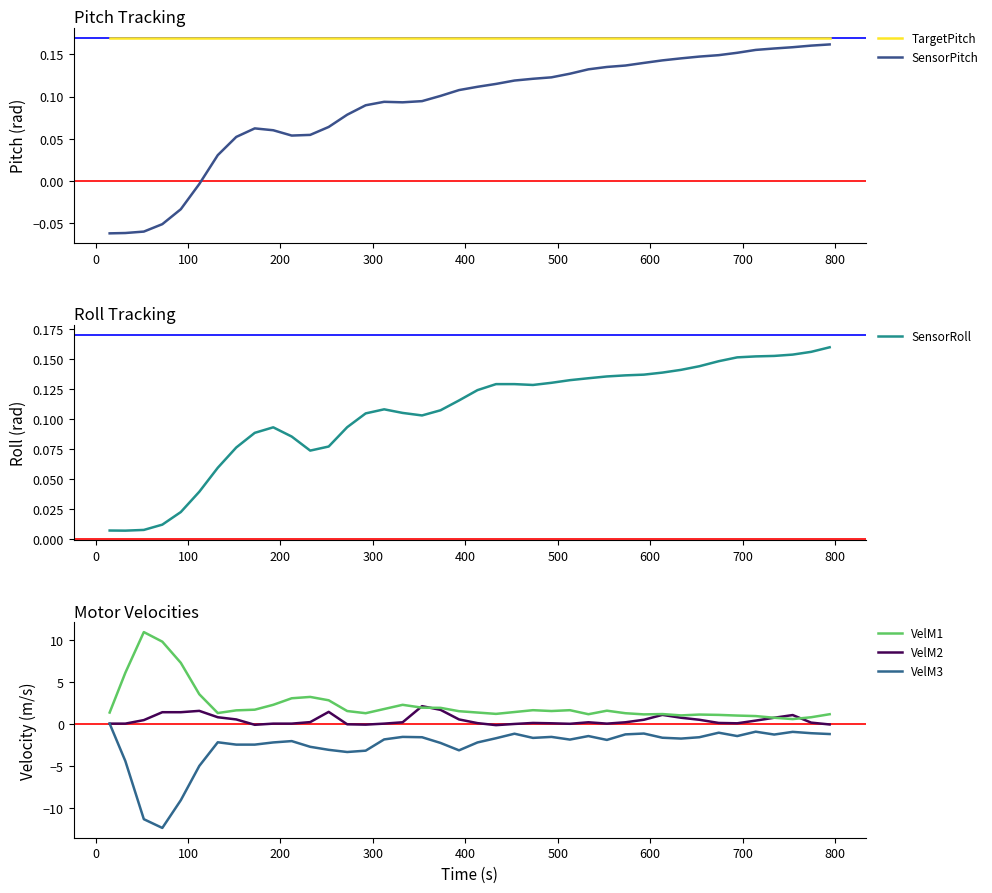

True or false: SensorRoll and VelM1 cross at least once.

False